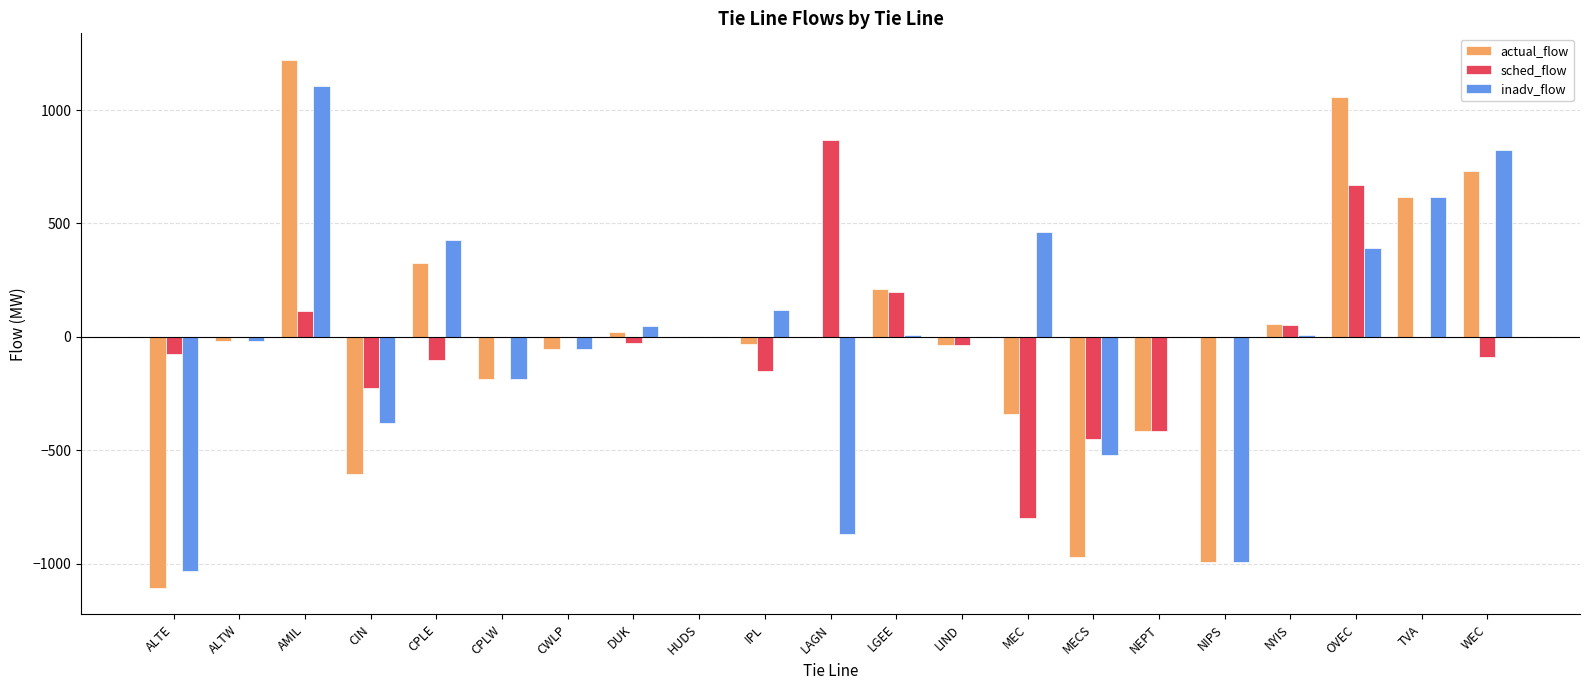

What is the sum of the actual_flow values at CWLP and HUDS?

-52